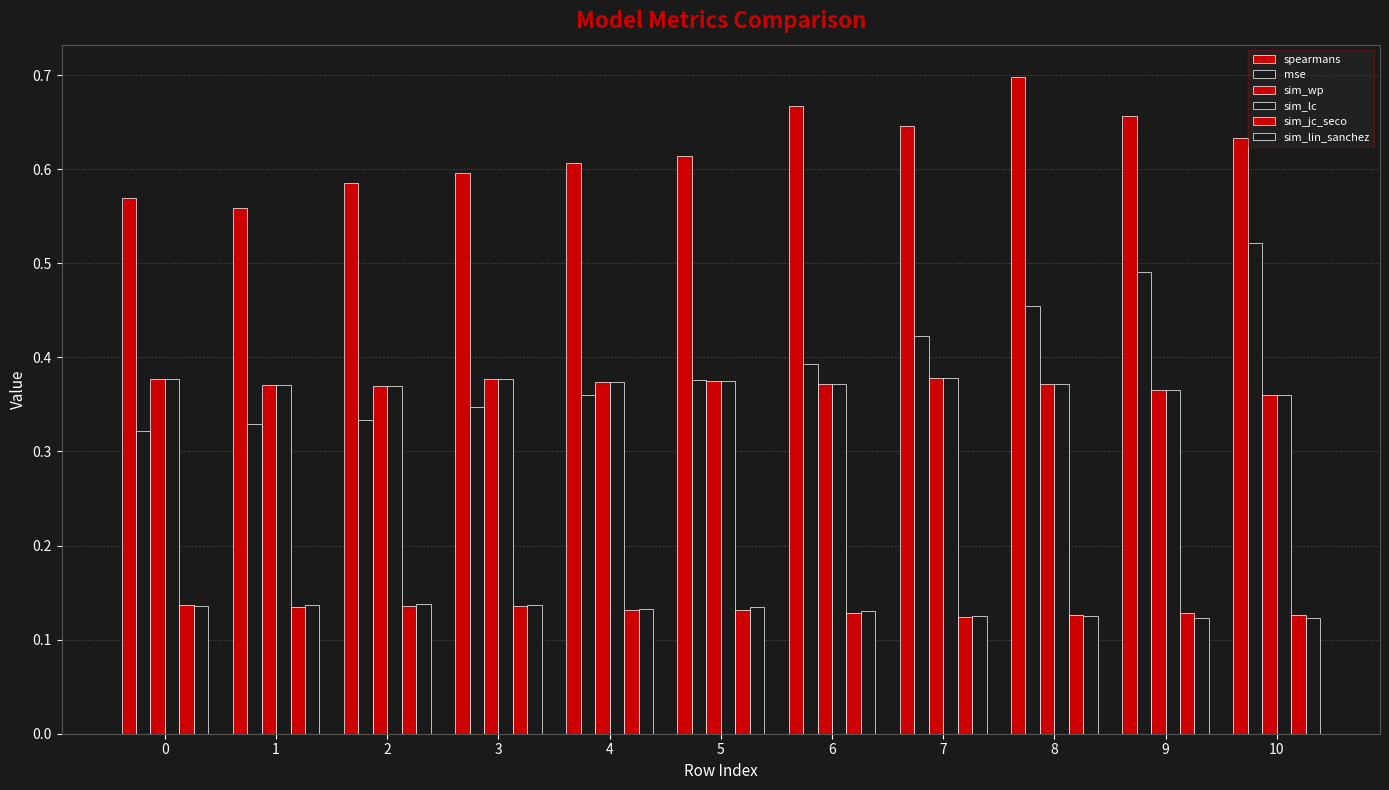

Is it true that sim_lin_sanchez equals 0.1 at 4?

True